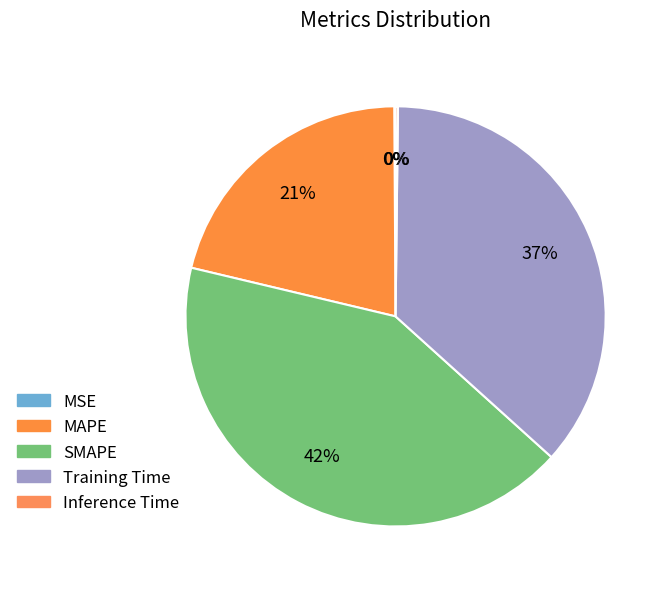

What is the change in value from MSE to MAPE?

+1.0